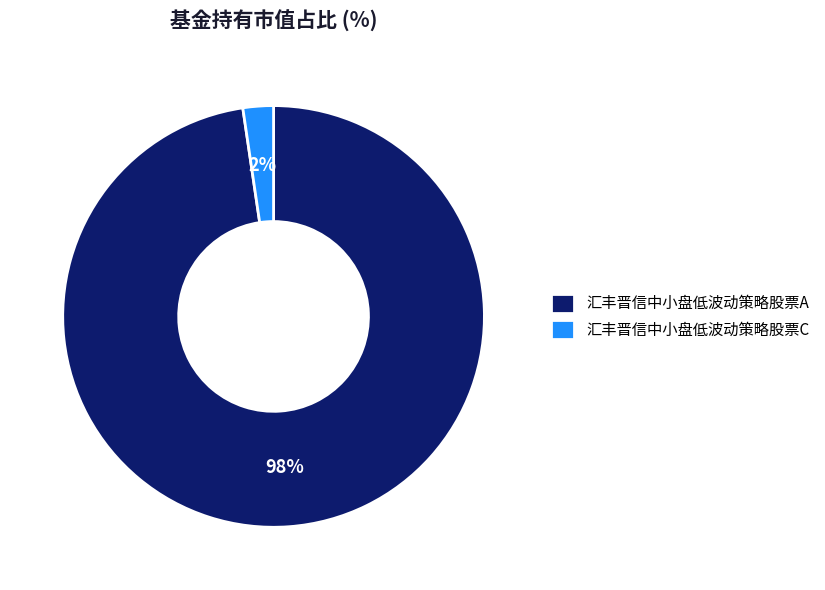

Combined, do 汇丰晋信中小盘低波动策略股票A and 汇丰晋信中小盘低波动策略股票C account for over 50%?

Yes